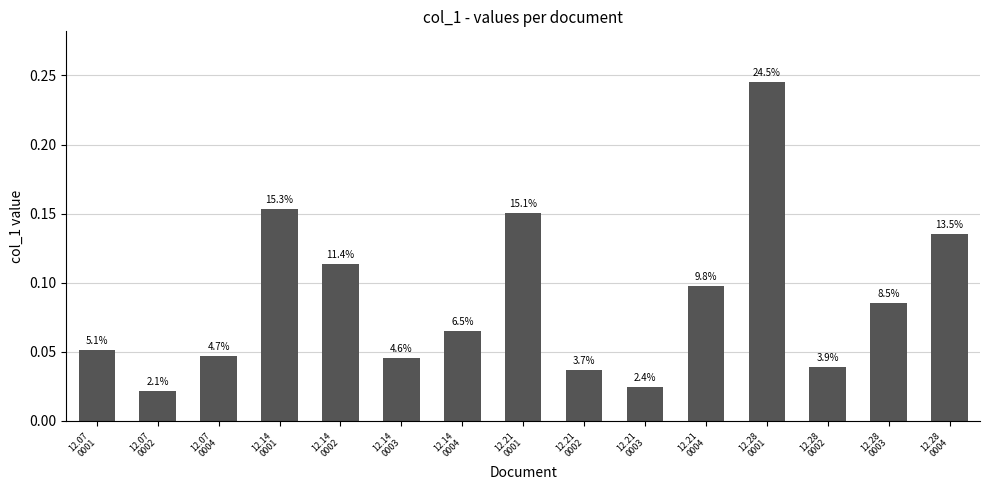

How many bars are there in total?

15